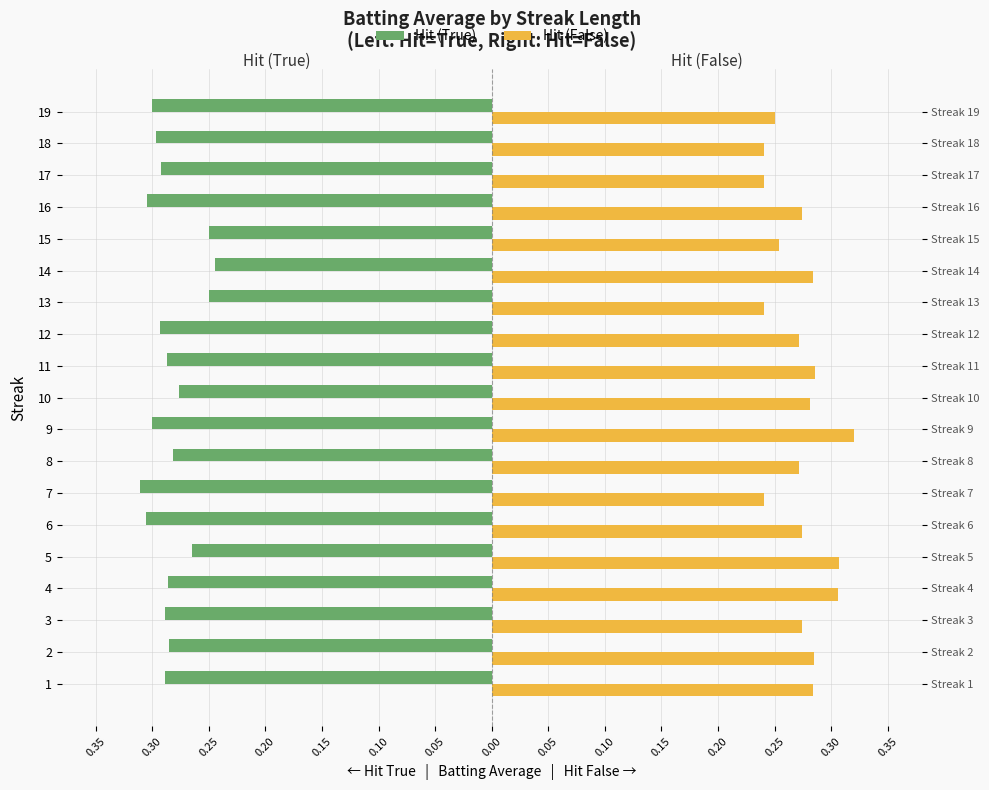

Which has a higher value, 16 or 18?

18